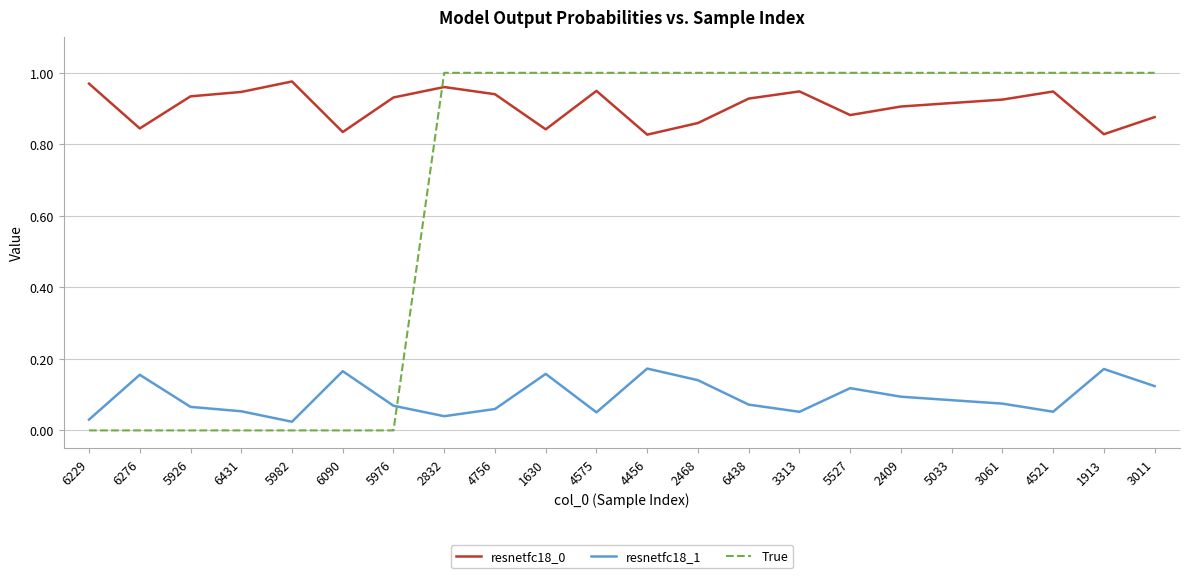

Count the number of data series in this chart.

3